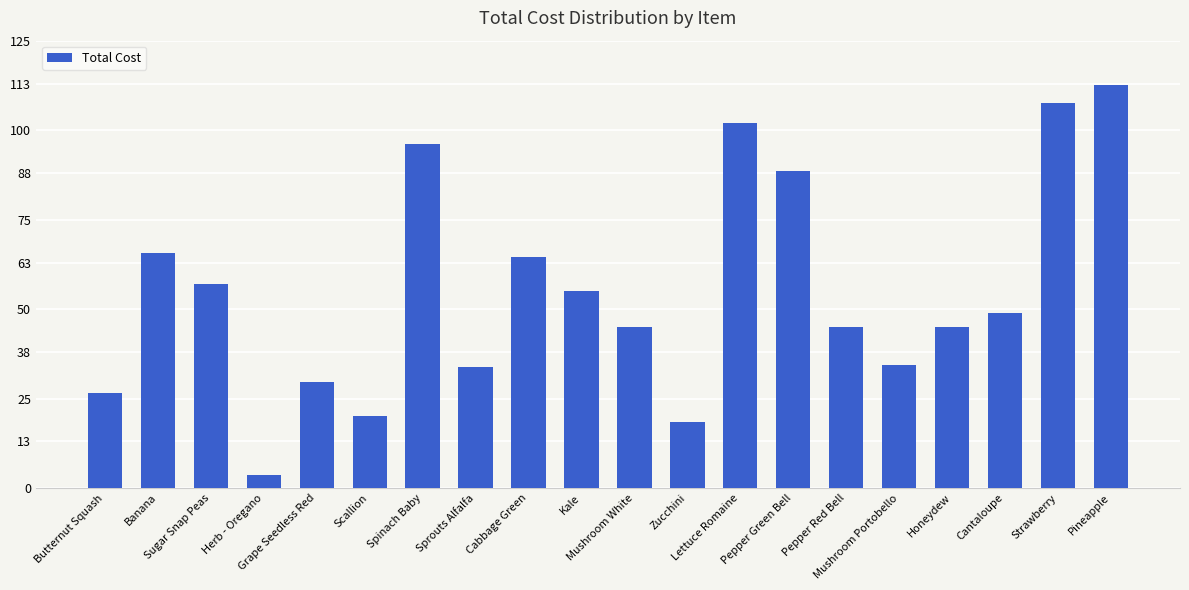

Where does the data first go above 49?

Banana